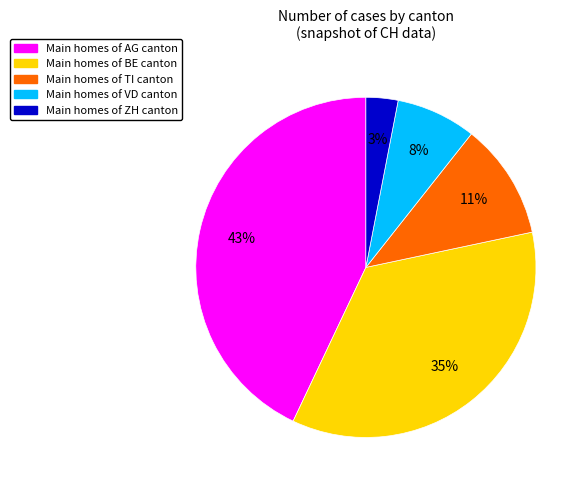

To the nearest percent, what is the difference between the largest and smallest slice percentages?

40%